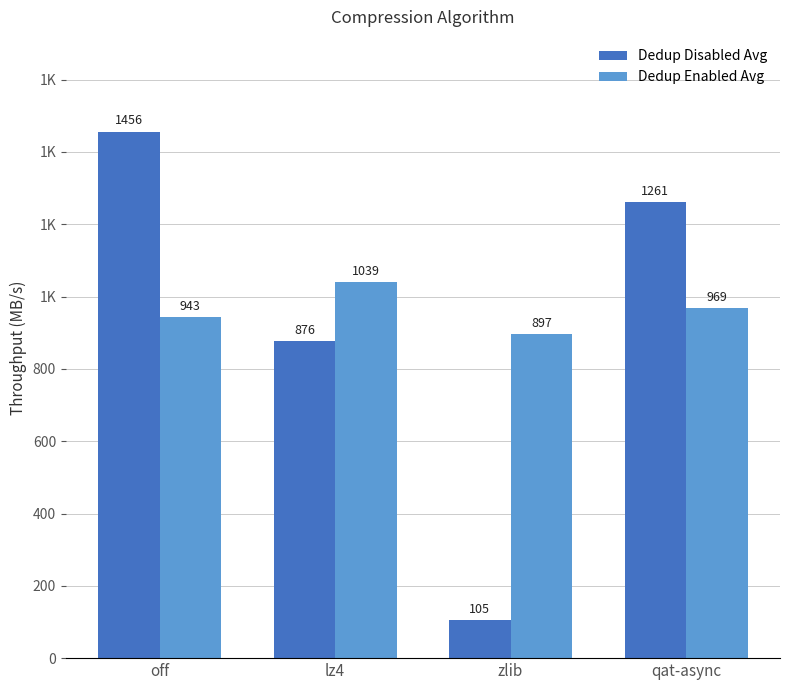

At which category is the sum across all series the highest?

off